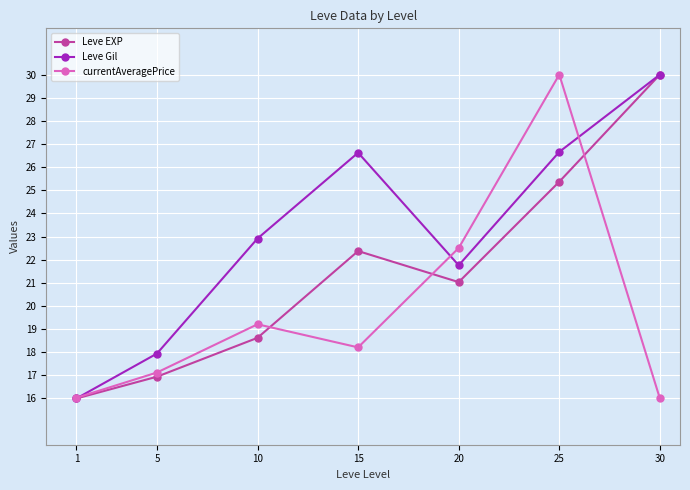

What is the highest value of the Leve Gil series?

30.0